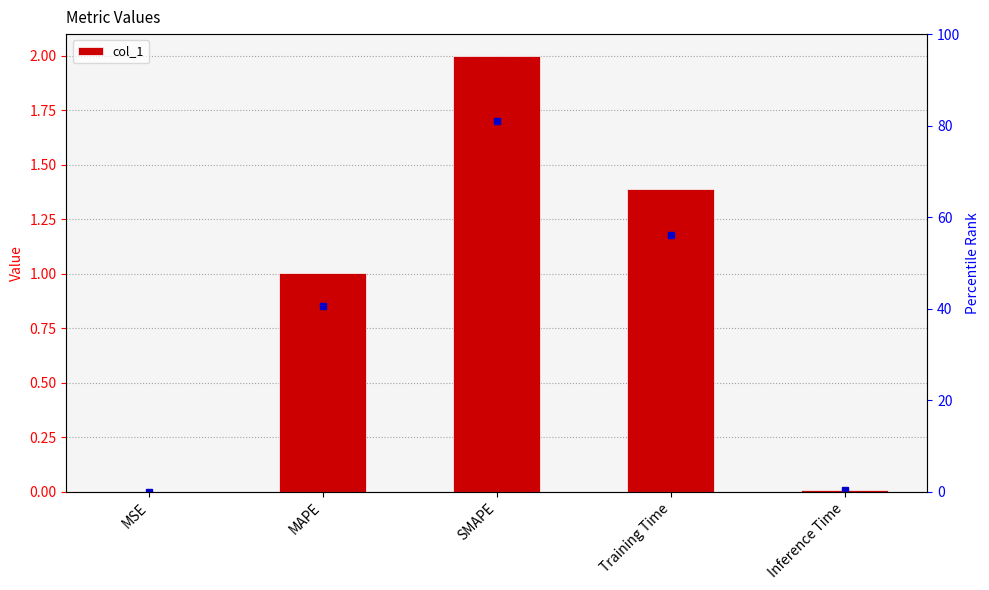

What is the average value?

0.9